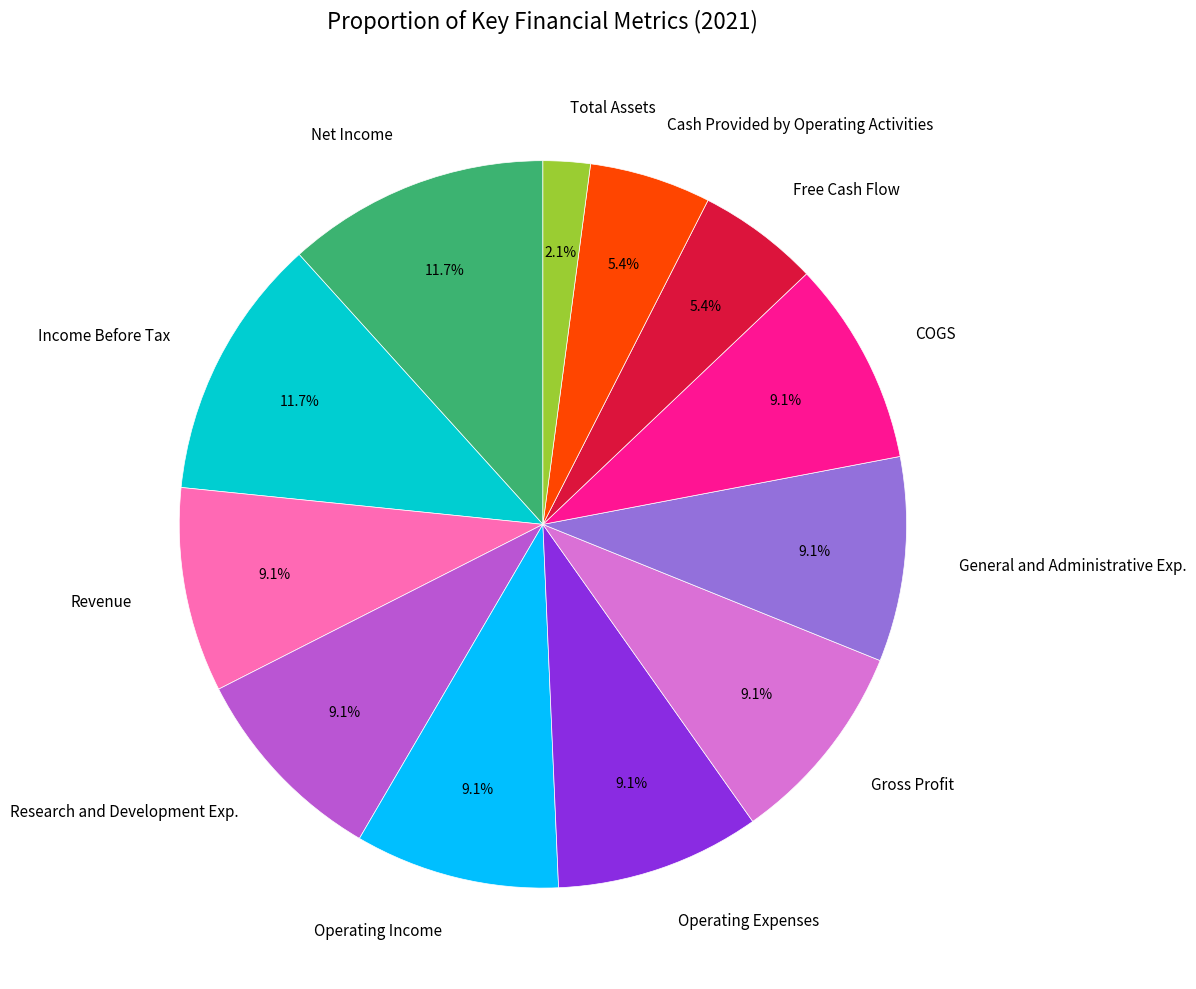

To the nearest percent, what is the difference between the largest and smallest slice percentages?

10%